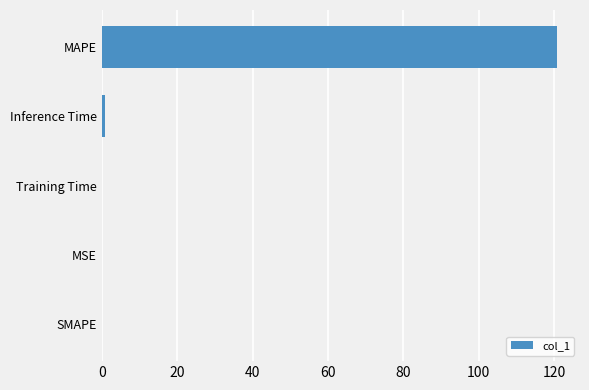

The chart shows a value of 37.8 at MAPE. True or false?

False